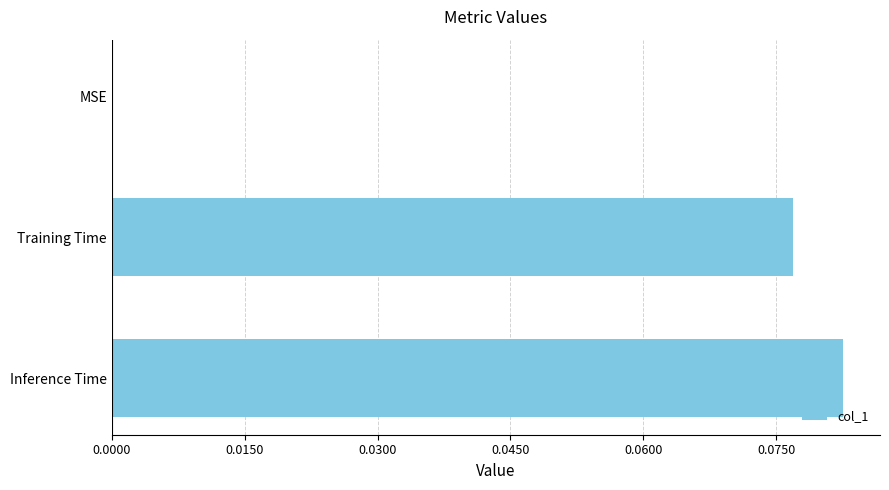

Which label corresponds to the largest value in the chart?

Inference Time